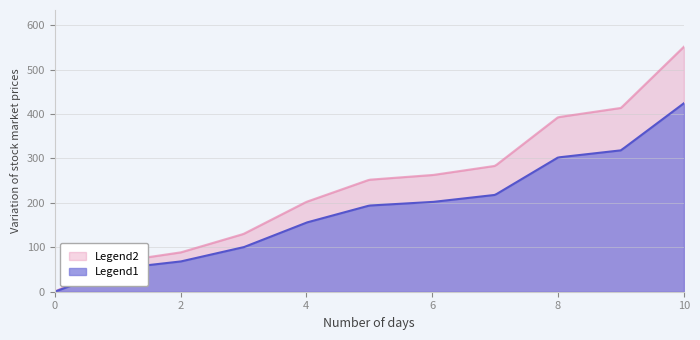

Rank the series by their average value, from lowest to highest.

Legend1, Legend2